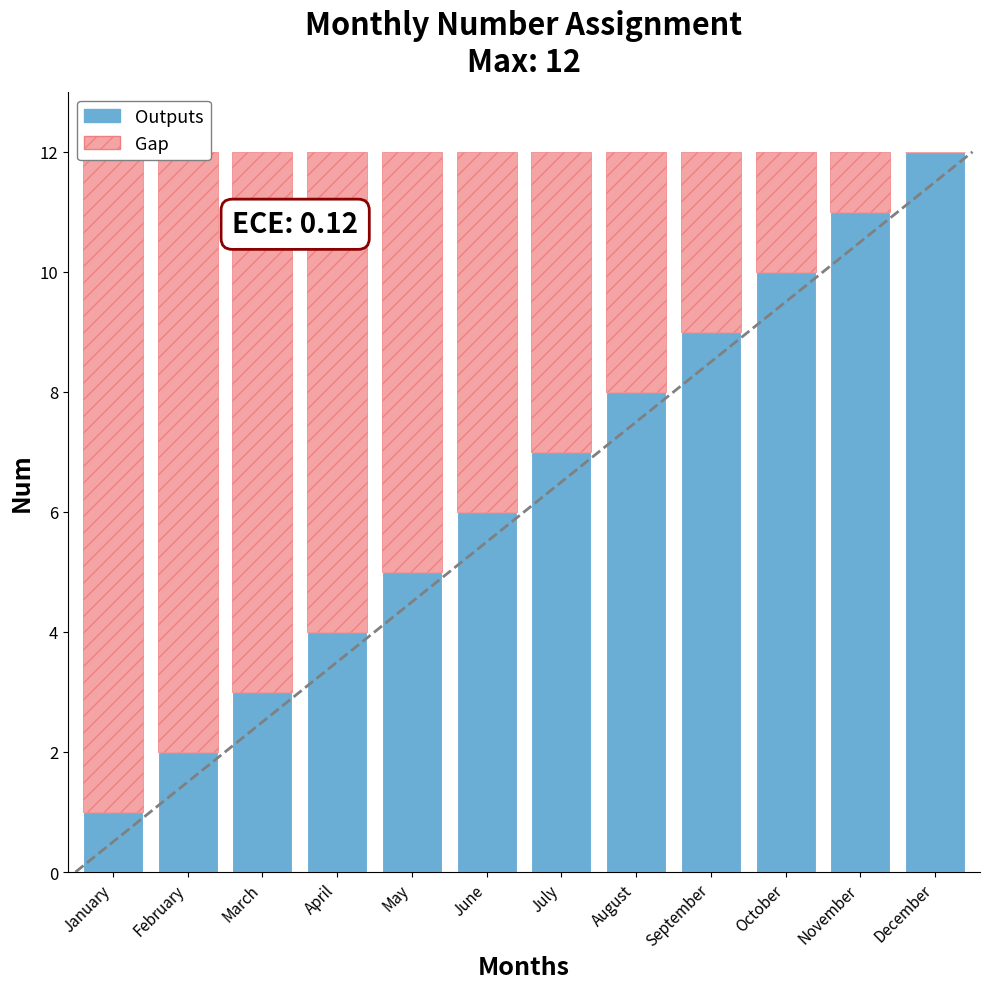

The value of Outputs at September is 9. True or false?

True